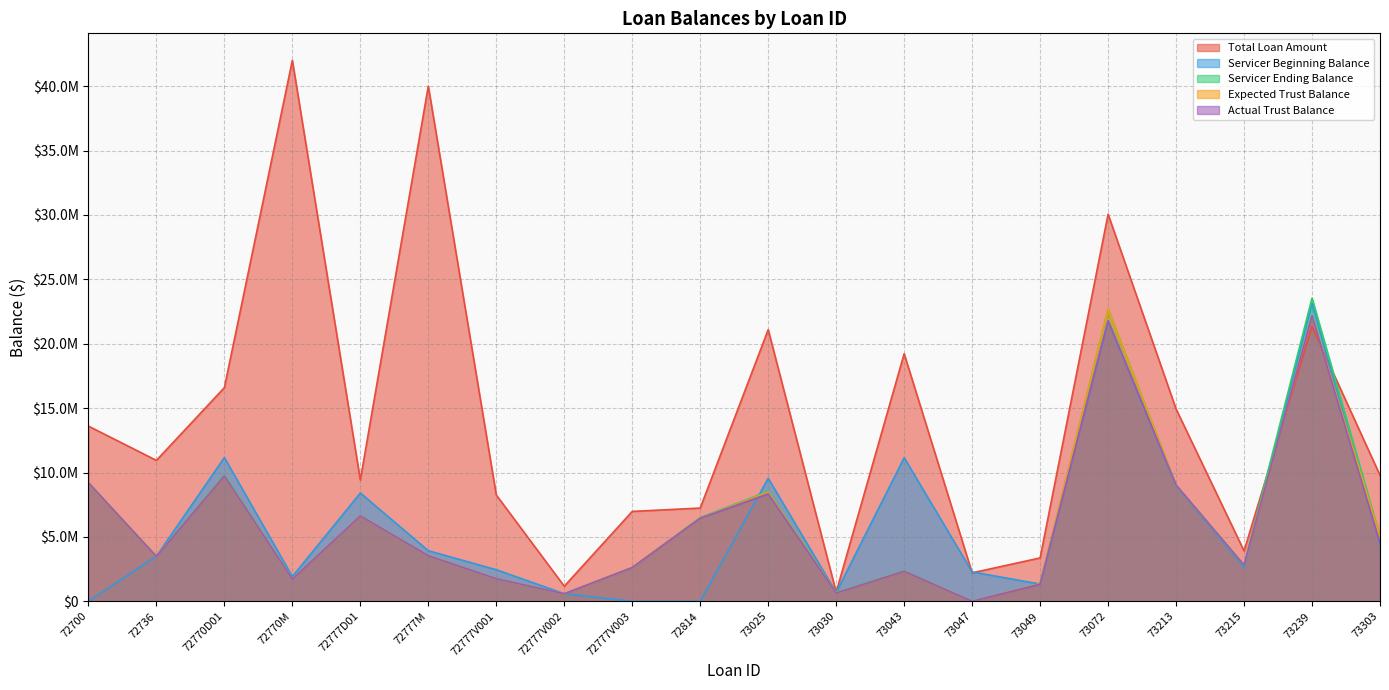

What is the difference between the Total Loan Amount values at 72777D01 and 72736?

1522141.8